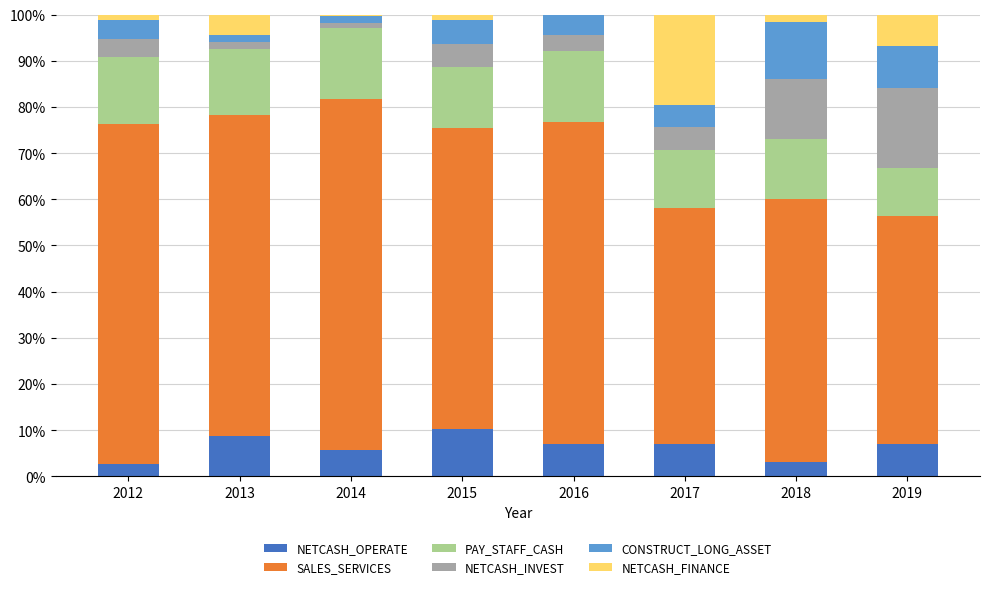

What is the total value across all series at 2019?

100.0